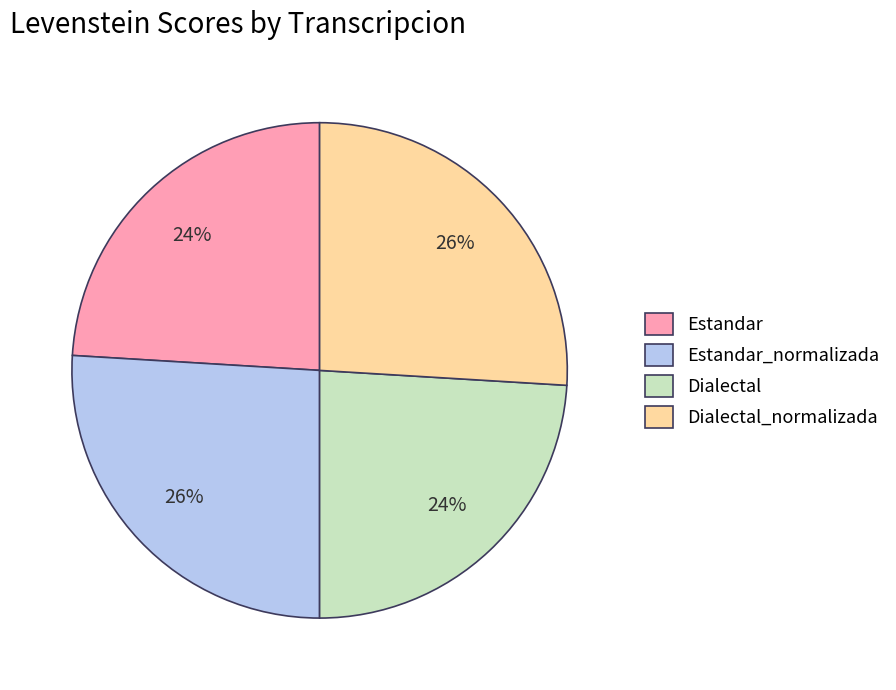

How many slices are in this pie chart?

4